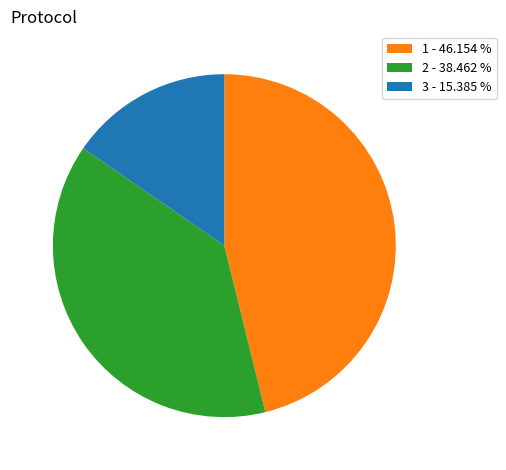

What is the smallest slice in the pie chart?

3